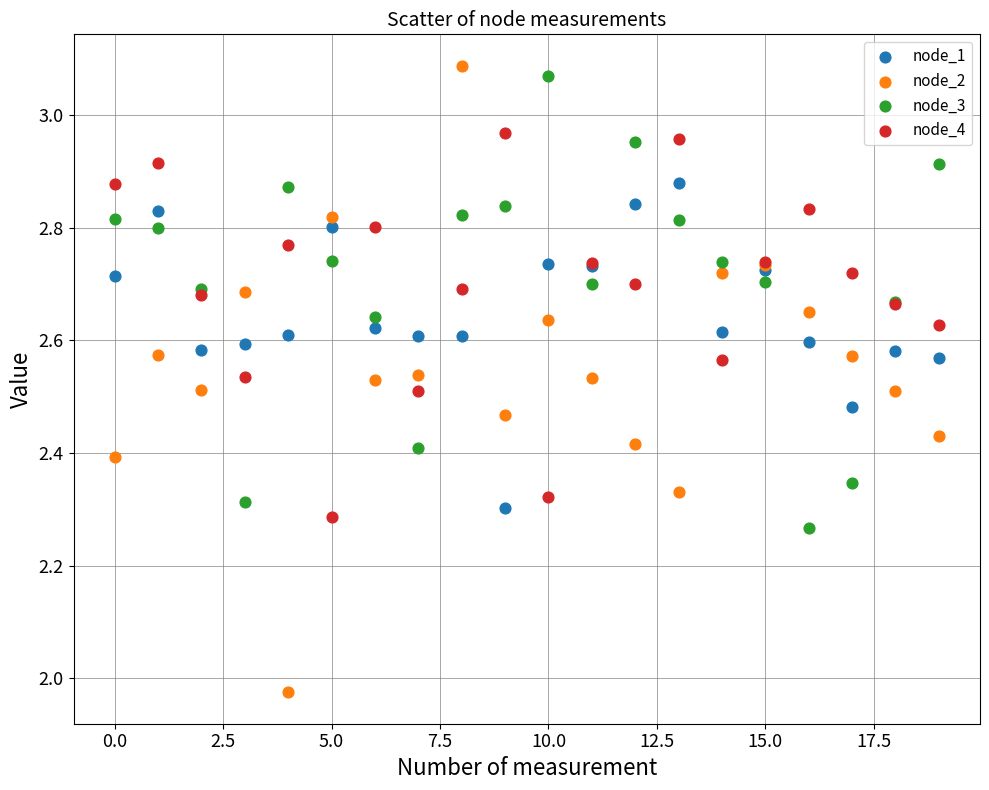

Which series has the widest spread of Y values?

node_2